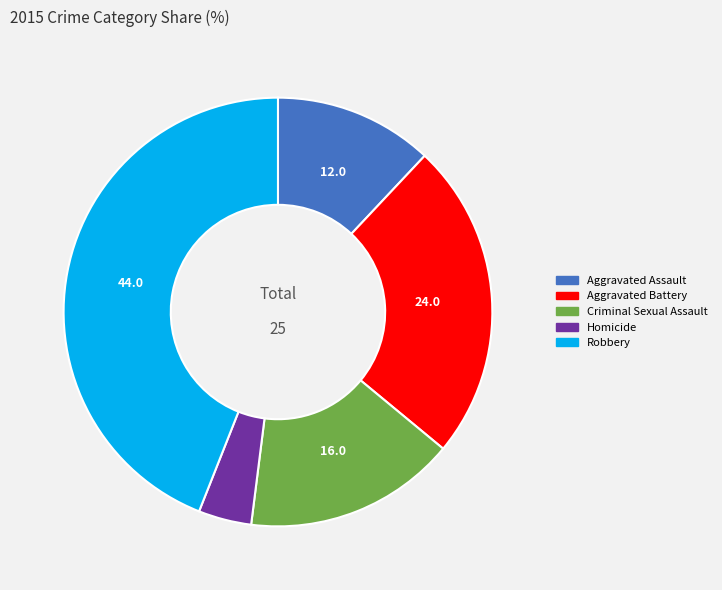

Does Homicide account for over 50% of the chart?

No